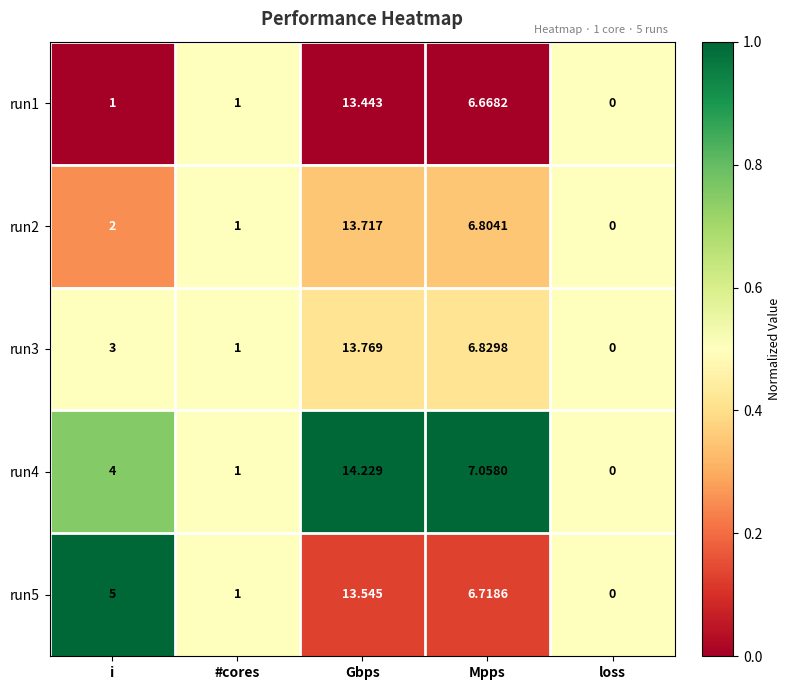

At which category is the sum across all series the highest?

Gbps